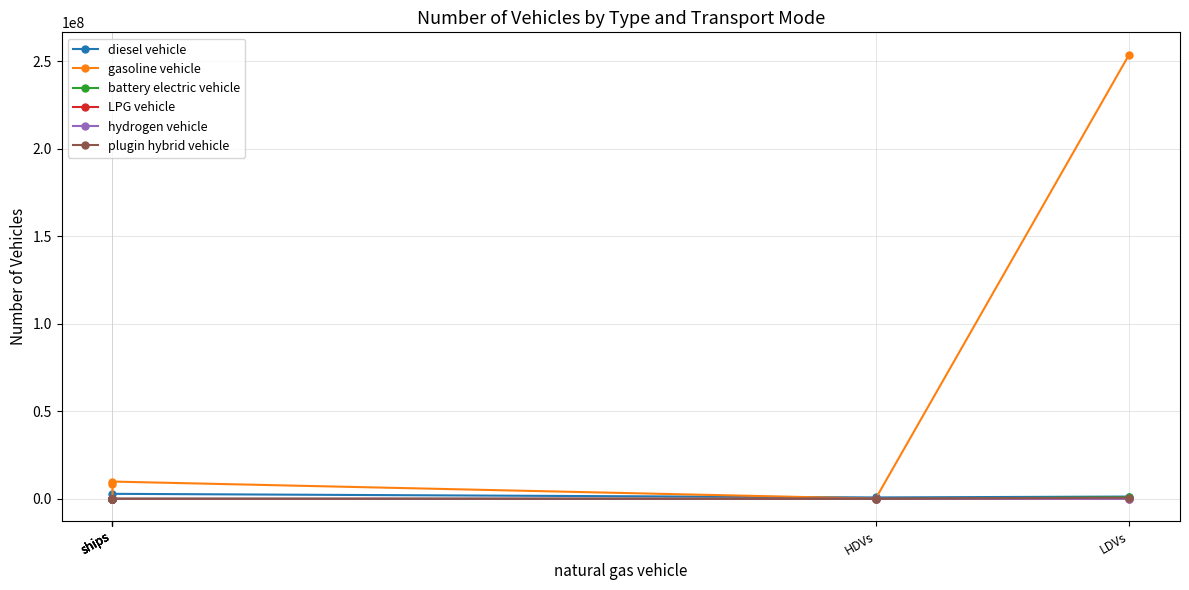

How many lines are shown in the chart?

6